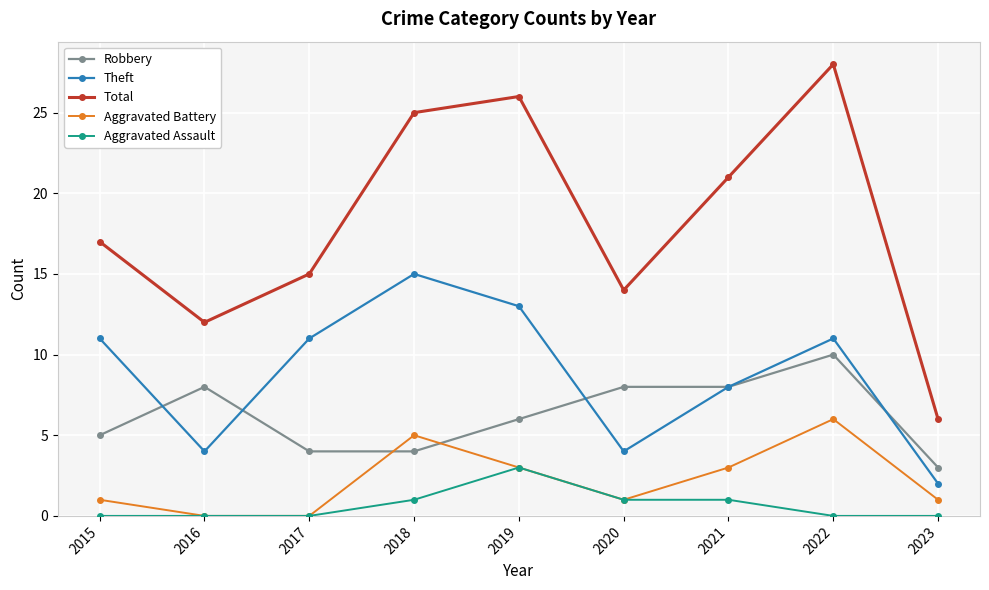

How many data points in Total are less than 17?

4